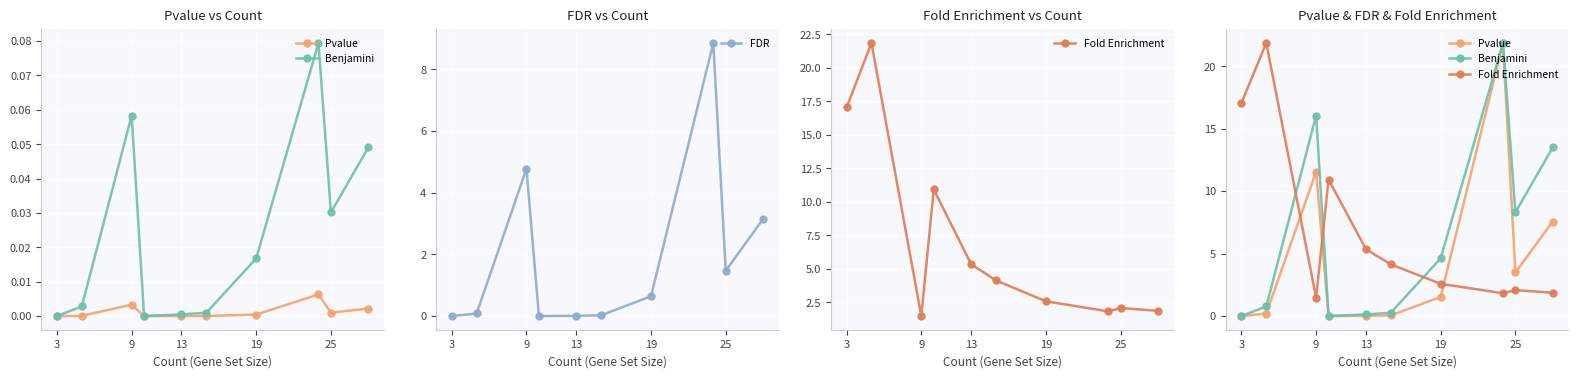

The value of FDR at 13 is 0.0. True or false?

True